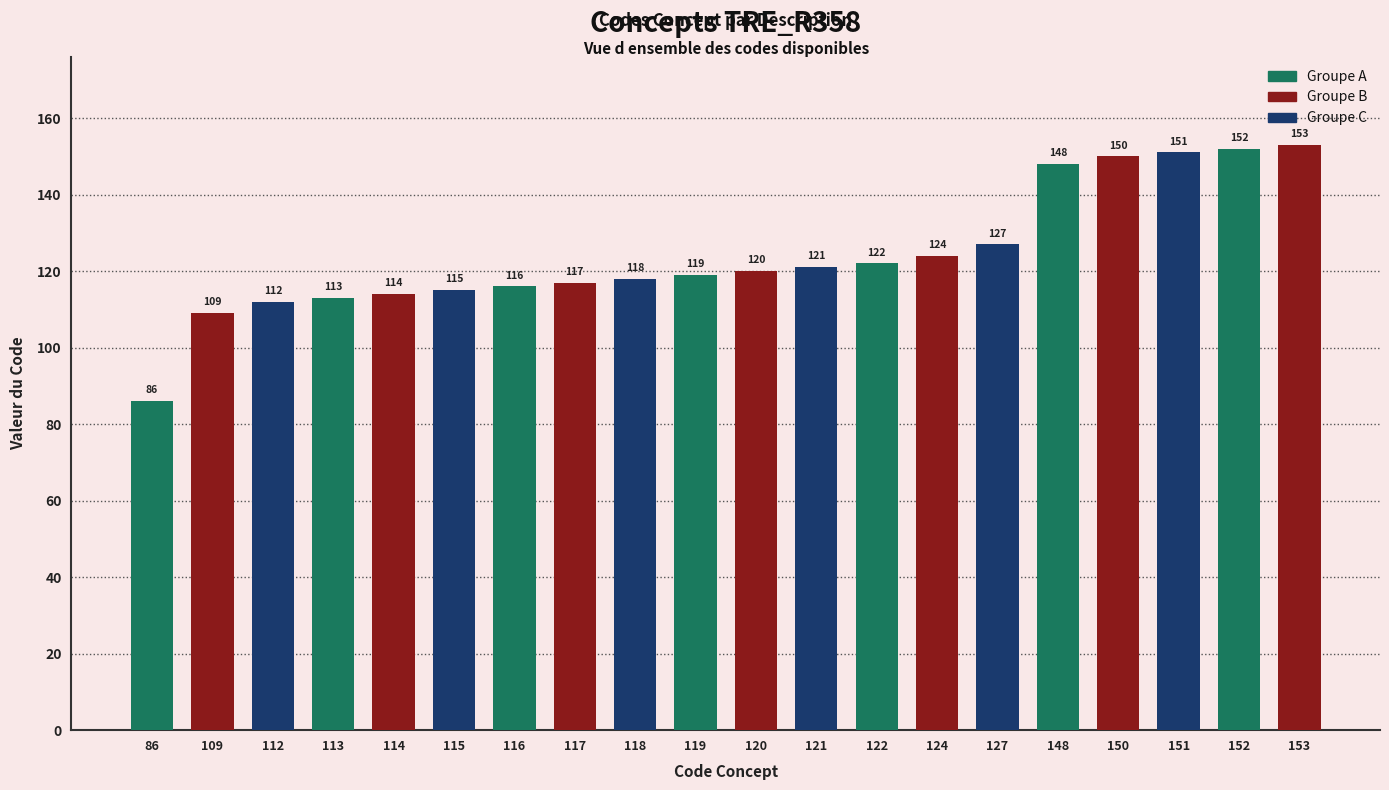

How many data points does each series have?

20